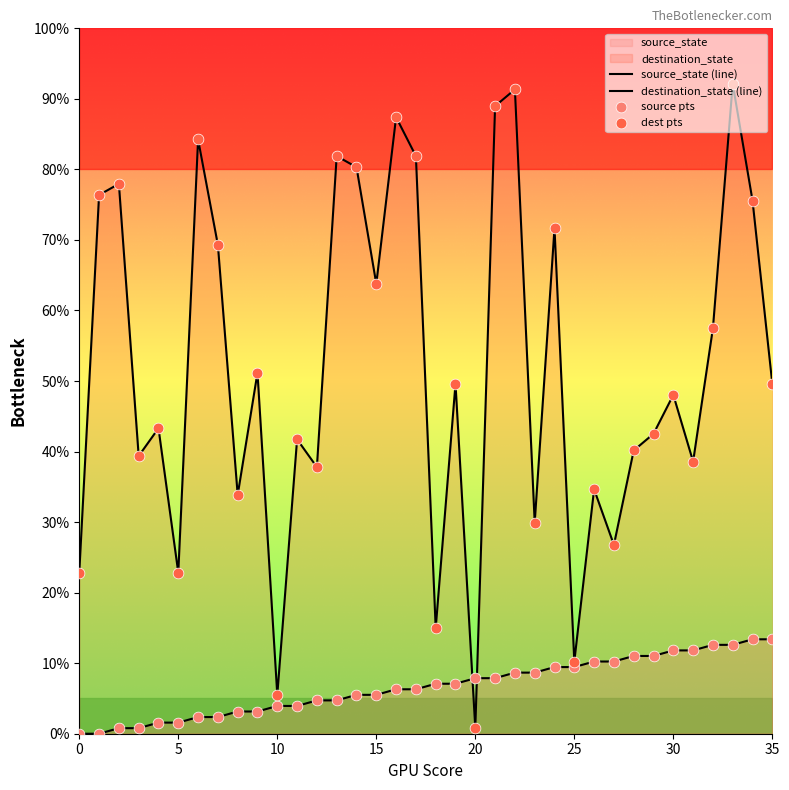

Which series contains the lowest Y value?

source_state (line)